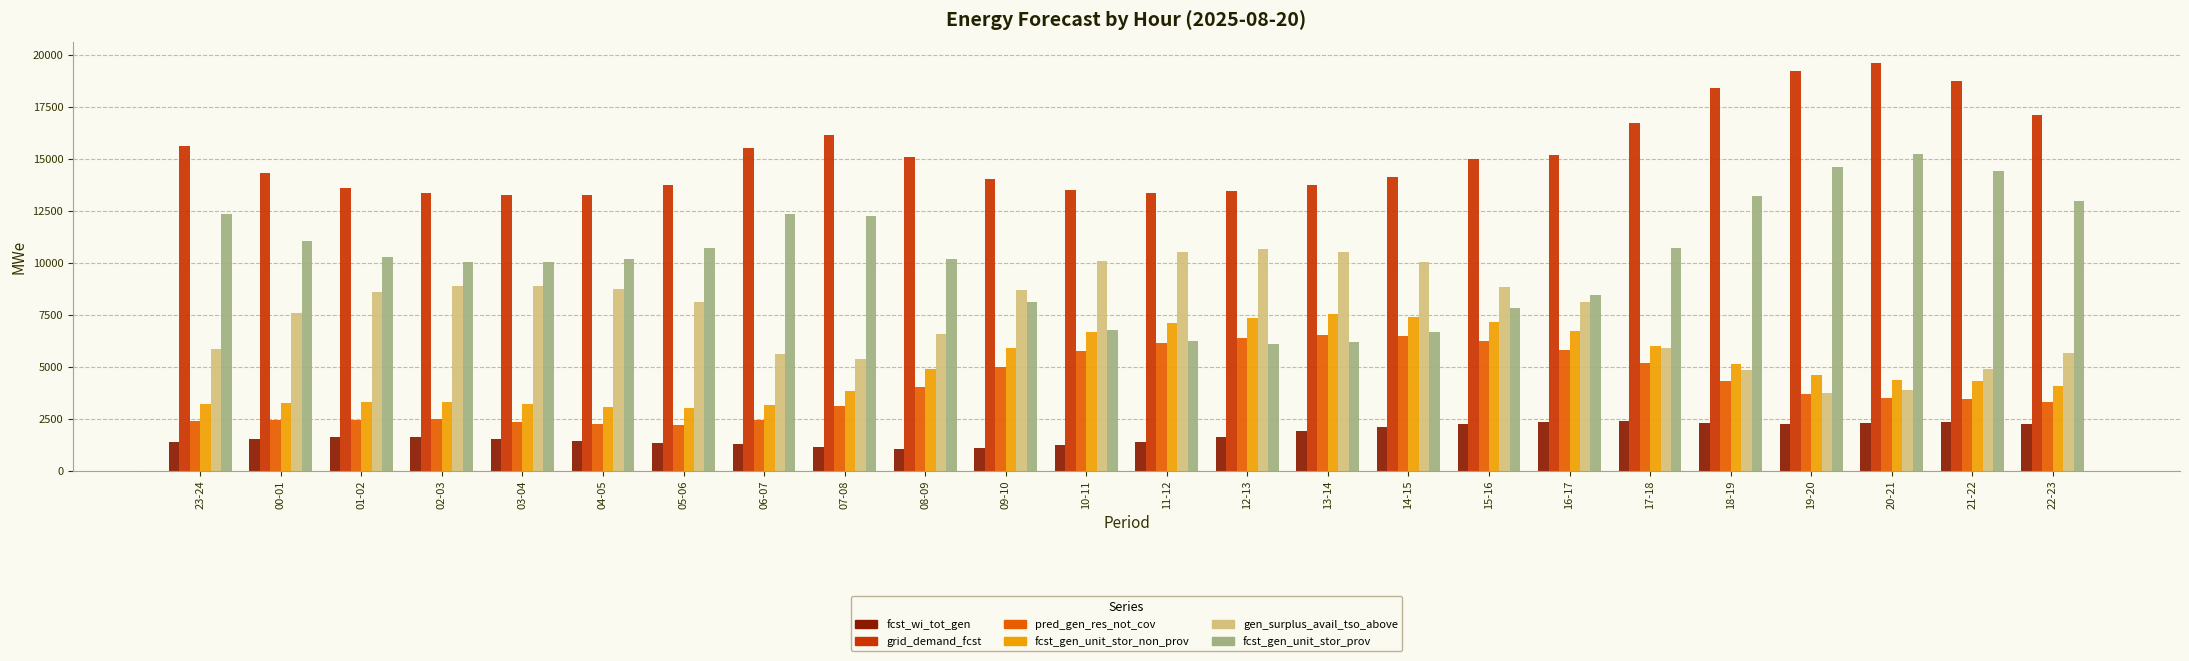

Rank the series by their maximum value, from lowest to highest.

fcst_wi_tot_gen, pred_gen_res_not_cov, fcst_gen_unit_stor_non_prov, gen_surplus_avail_tso_above, fcst_gen_unit_stor_prov, grid_demand_fcst